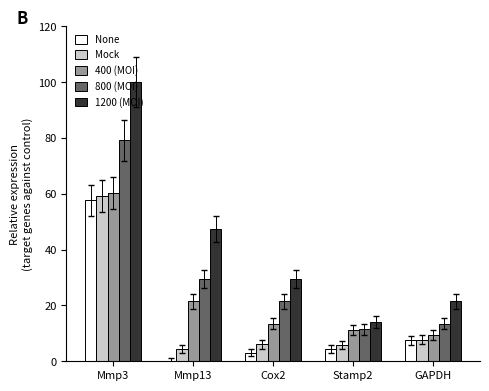

Which series has the largest total across all categories?

1200 (MOI)